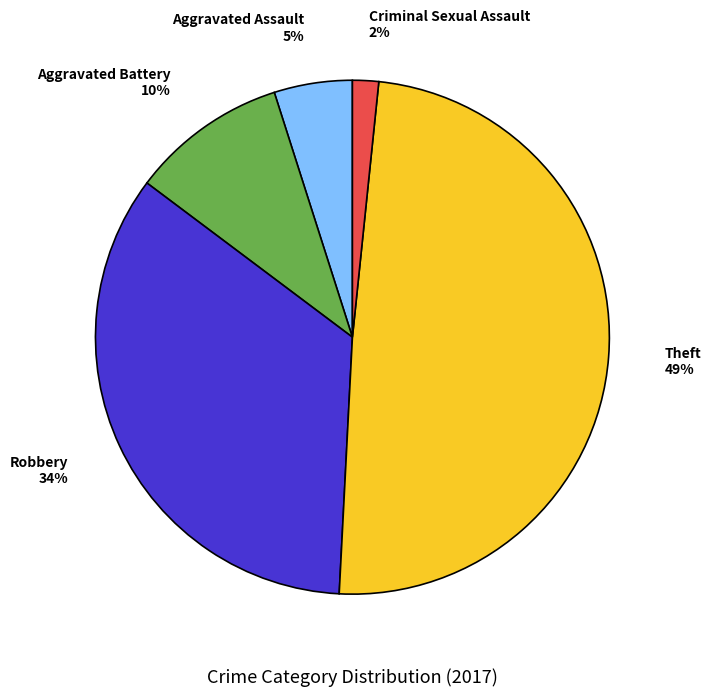

What percentage is the Aggravated Battery slice, to the nearest percent?

10%